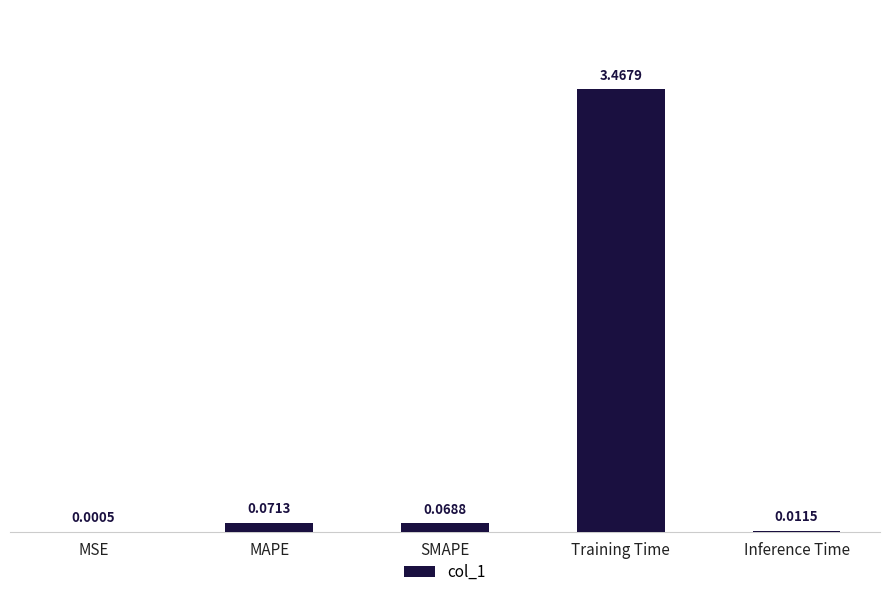

Where is the data nearest to the value 1?

MAPE